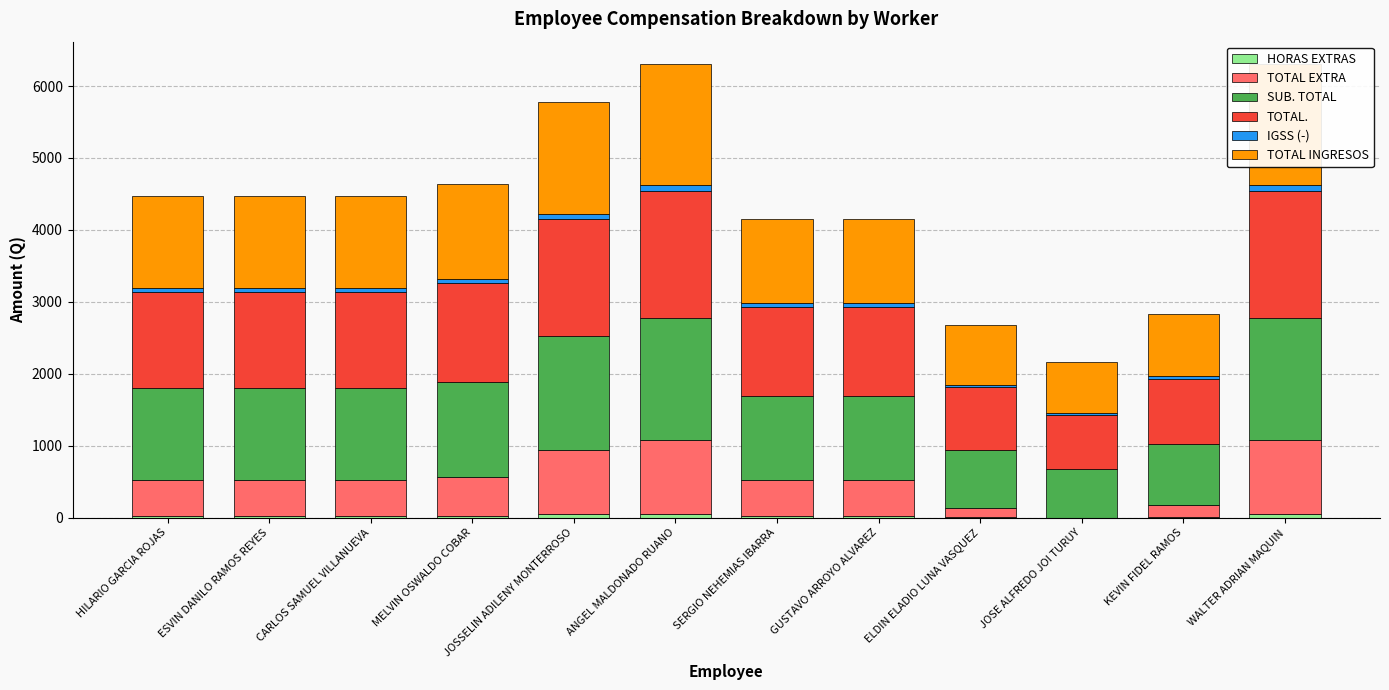

At which category is the sum across all series the highest?

ANGEL MALDONADO RUANO